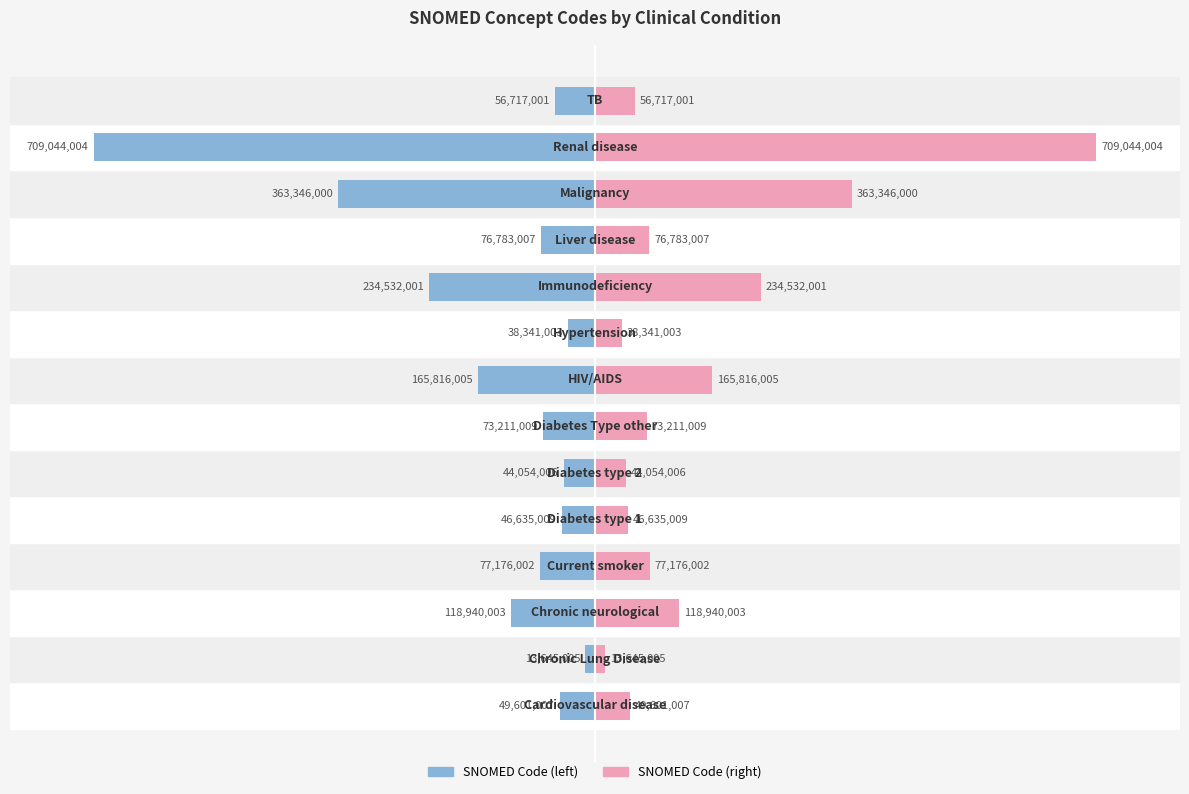

Is it true that SNOMED Code (left) equals -8.1 at 11?

False